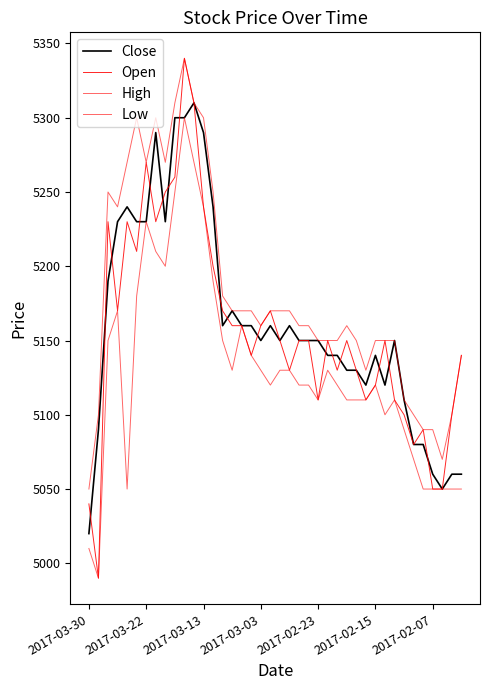

How many series are shown in this chart?

4